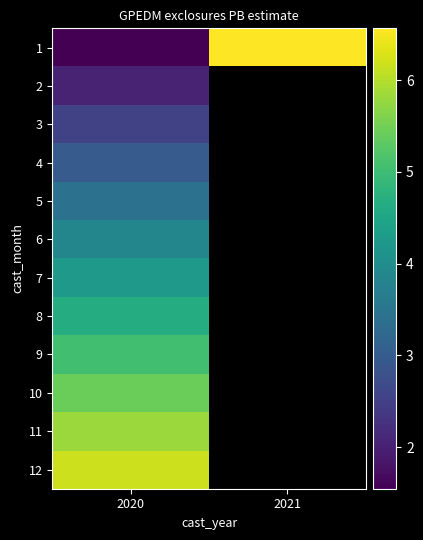

Rank the series by their maximum value, from highest to lowest.

1, 12, 11, 10, 9, 8, 7, 6, 5, 4, 3, 2